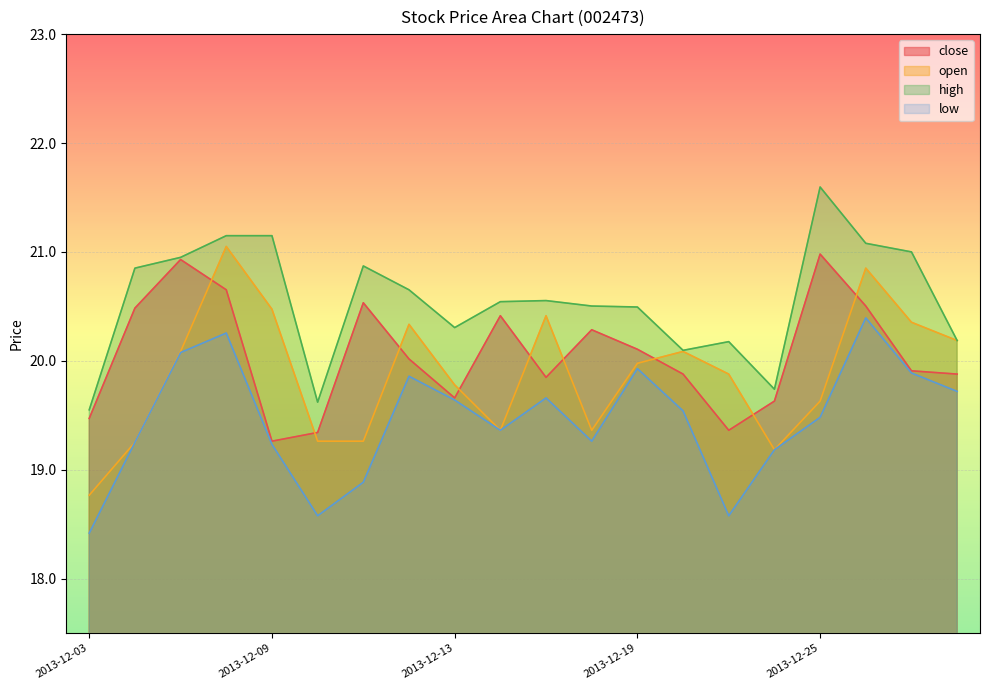

What is the minimum value for close?

19.3